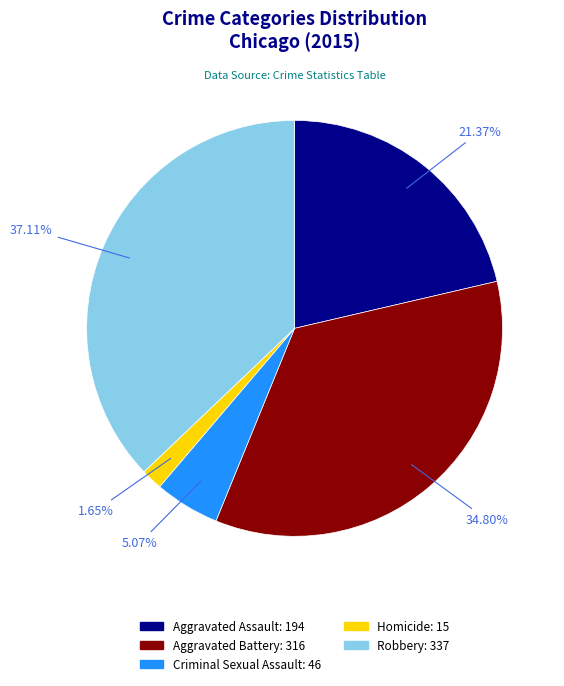

Which category has the smallest portion of the pie?

Homicide